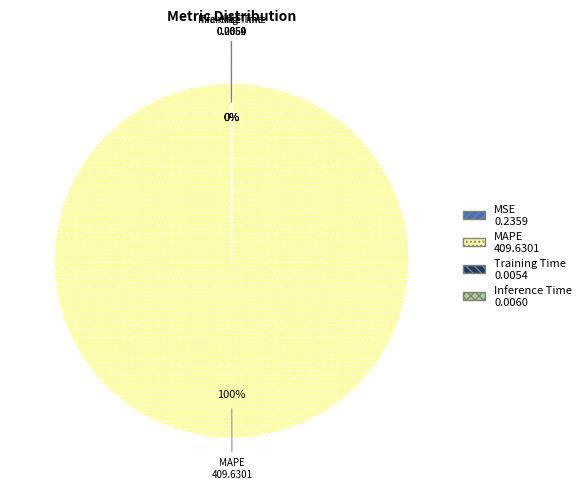

Which category has the smallest portion of the pie?

Training Time